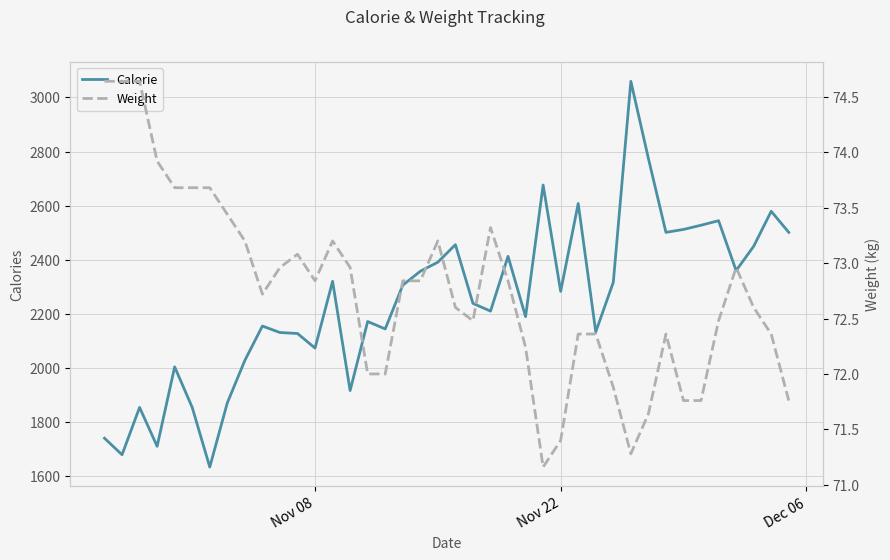

Reading left to right, list all the values displayed in this chart.

Calorie: 1738.8	1677.6	1852.8	1708.8	2002.8	1852.8	1632.0	1869.6	2026.8	2154.0	2130.0	2126.4	2072.4	2319.6	1915.2	2170.8	2143.2	2305.2	2356.8	2390.4	2455.2	2238.0	2209.2	2412.0	2188.8	2676.0	2282.4	2607.6	2132.4	2316.0	3060.0	2774.4	2500.8	2511.6	2527.2	2544.0	2359.2	2449.2	2578.8	2500.8
Weight: 74.6	74.6	74.6	73.9	73.7	73.7	73.7	73.4	73.2	72.7	73.0	73.1	72.8	73.2	73.0	72.0	72.0	72.8	72.8	73.2	72.6	72.5	73.3	72.8	72.2	71.2	71.4	72.4	72.4	71.9	71.3	71.6	72.4	71.8	71.8	72.5	73.0	72.6	72.4	71.8